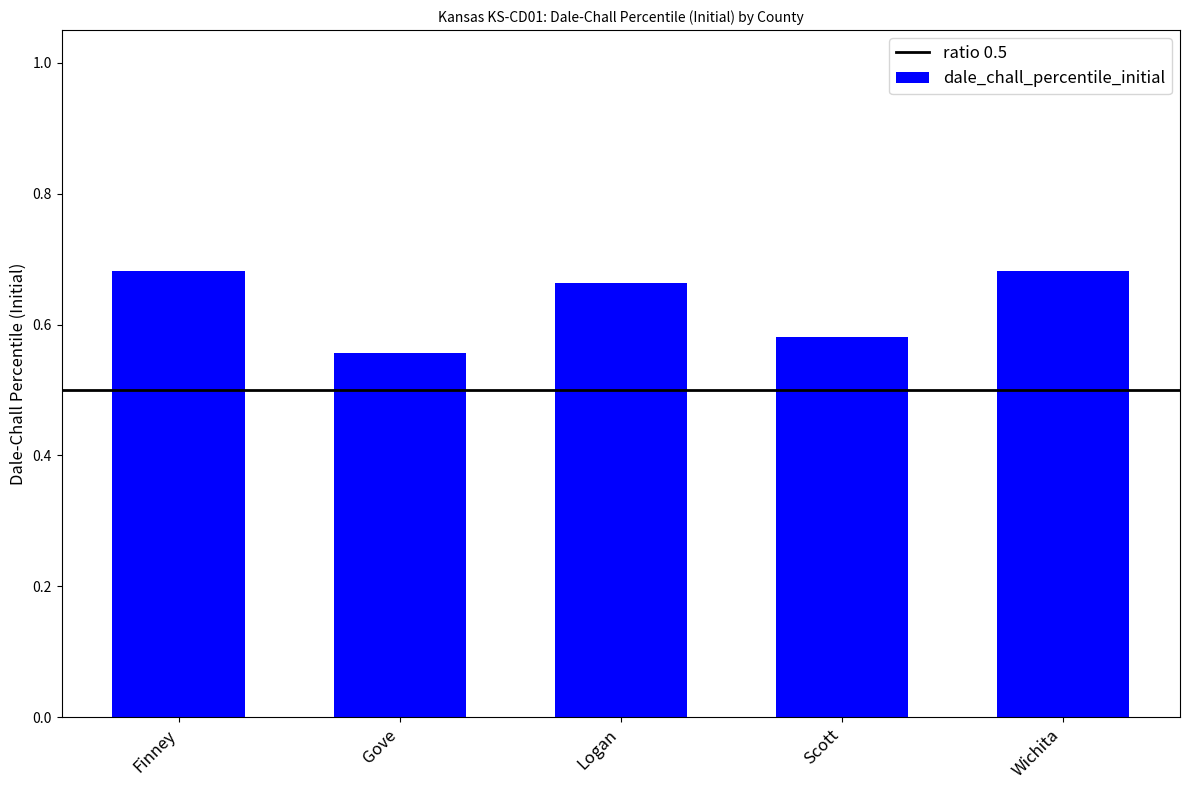

Does the chart contain stacked bars?

No